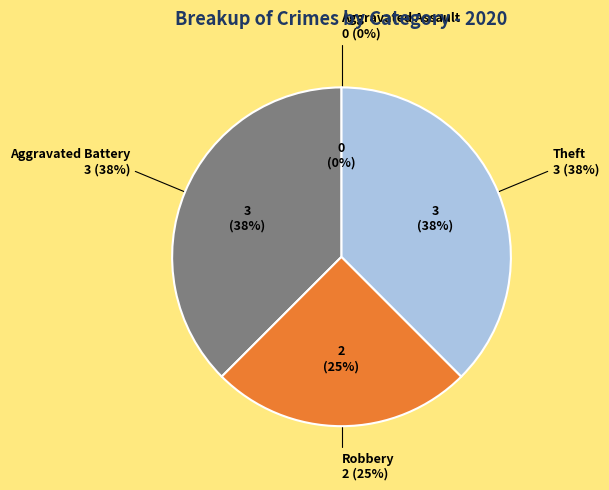

Is there any slice that represents more than half of the pie?

No